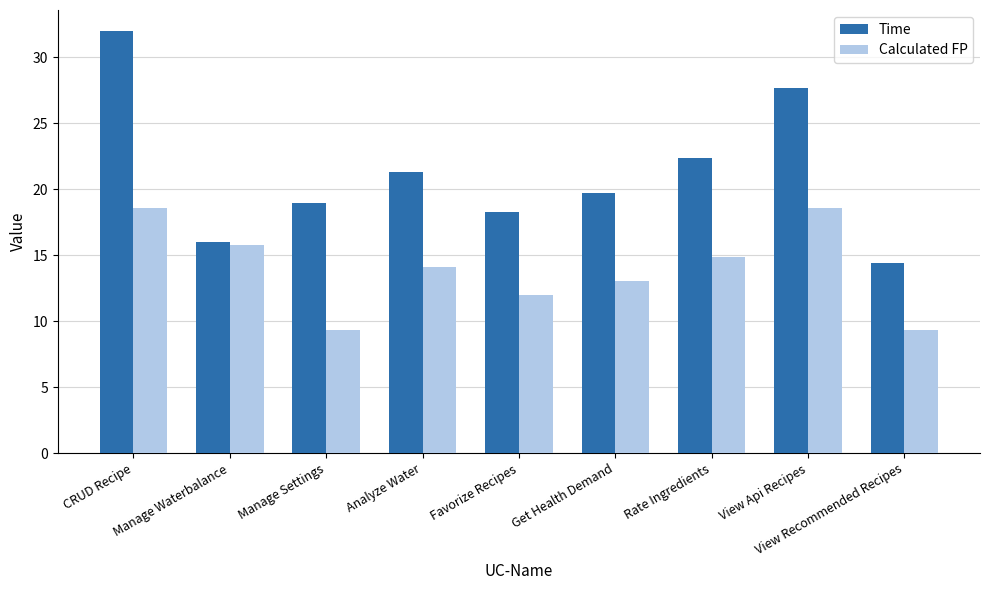

Does the chart contain stacked bars?

No